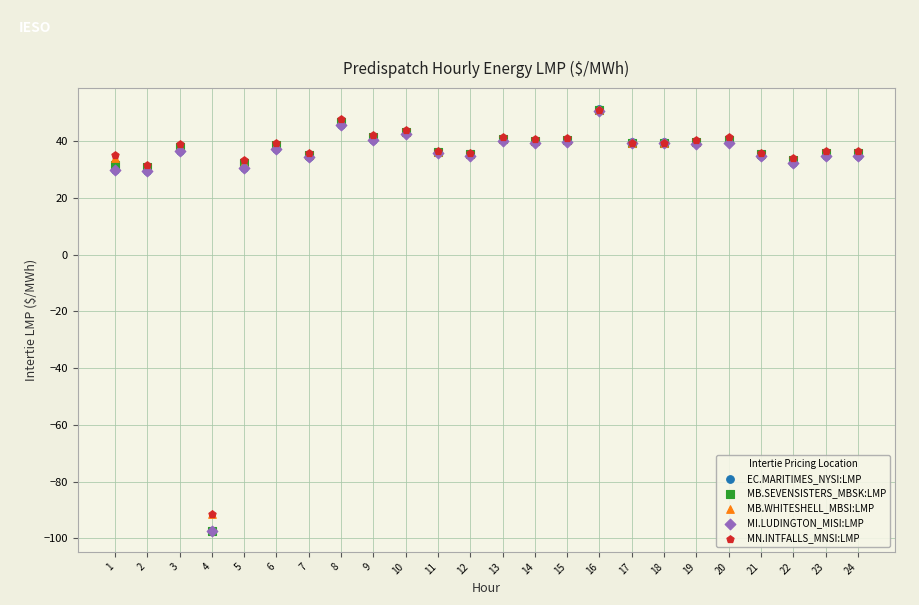

What are all the series names shown in the legend?

EC.MARITIMES_NYSI:LMP, MB.SEVENSISTERS_MBSK:LMP, MB.WHITESHELL_MBSI:LMP, MI.LUDINGTON_MISI:LMP, MN.INTFALLS_MNSI:LMP